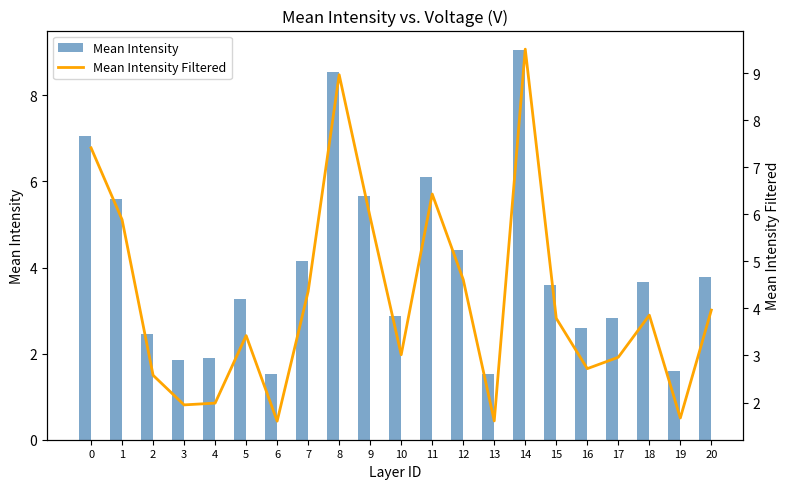

What are all the series names shown in the legend?

Mean Intensity, Mean Intensity Filtered